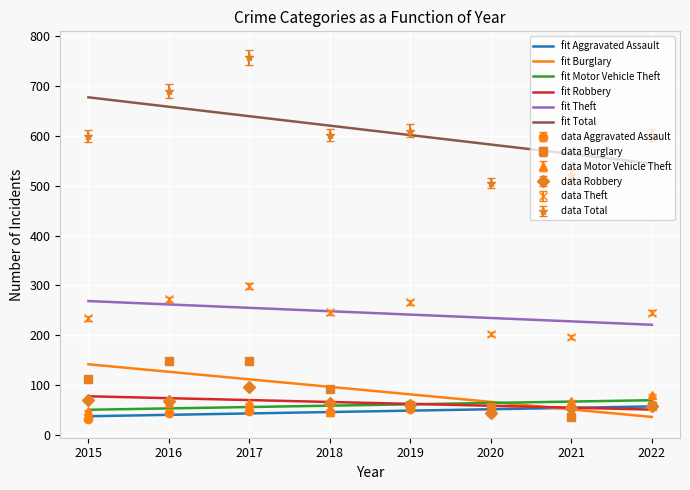

At which category does Aggravated Assault reach its first local valley?

2018